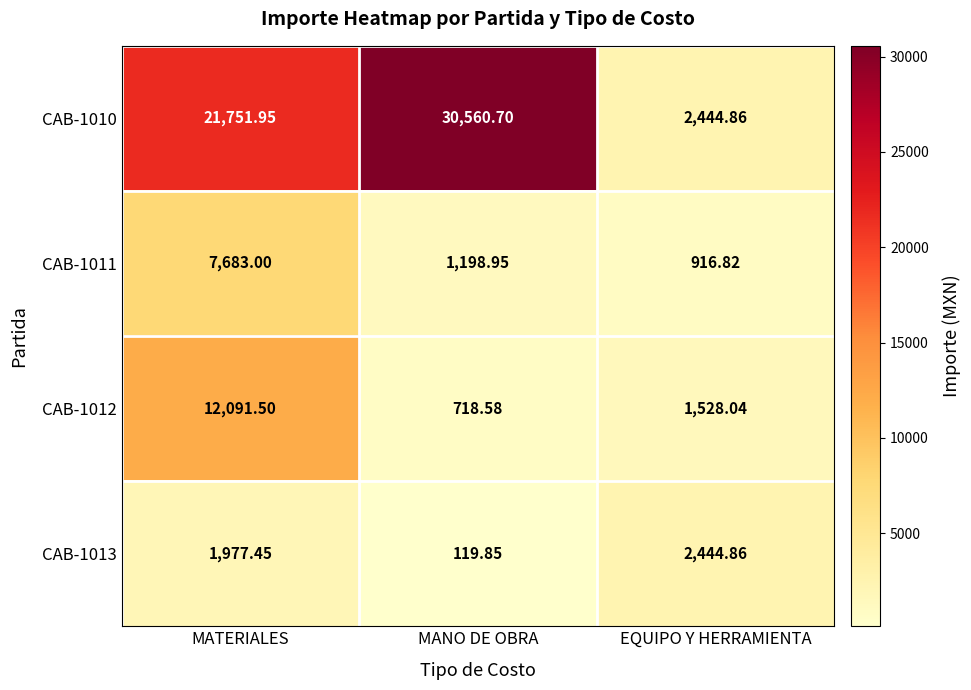

At which category does the chart reach its minimum across all series?

MANO DE OBRA